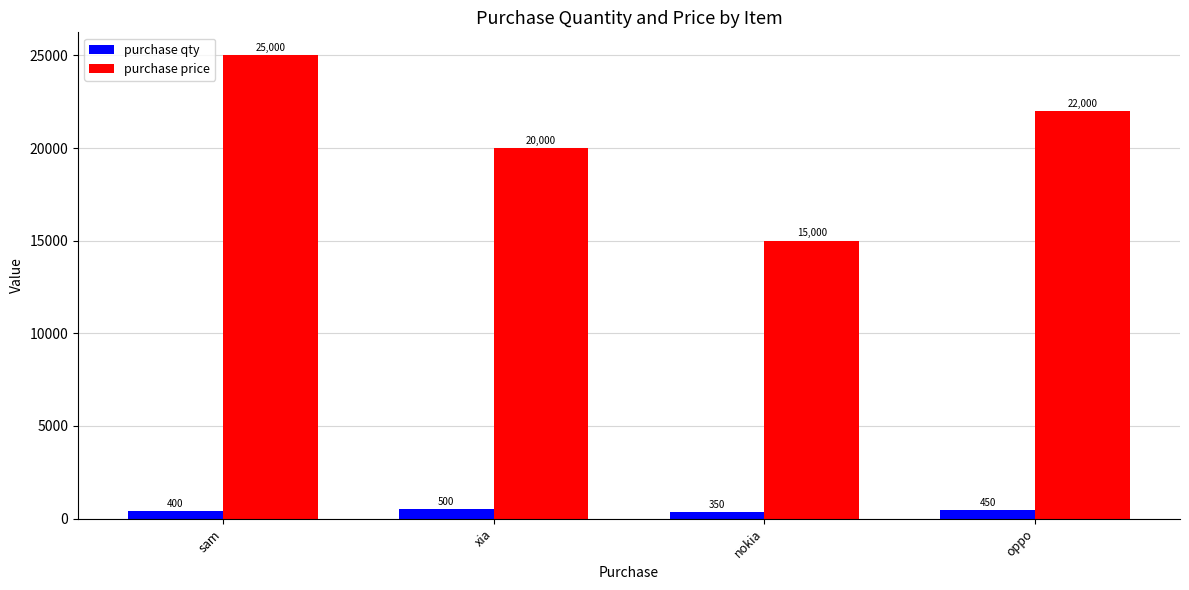

Rank the series by their average value, from lowest to highest.

purchase qty, purchase price